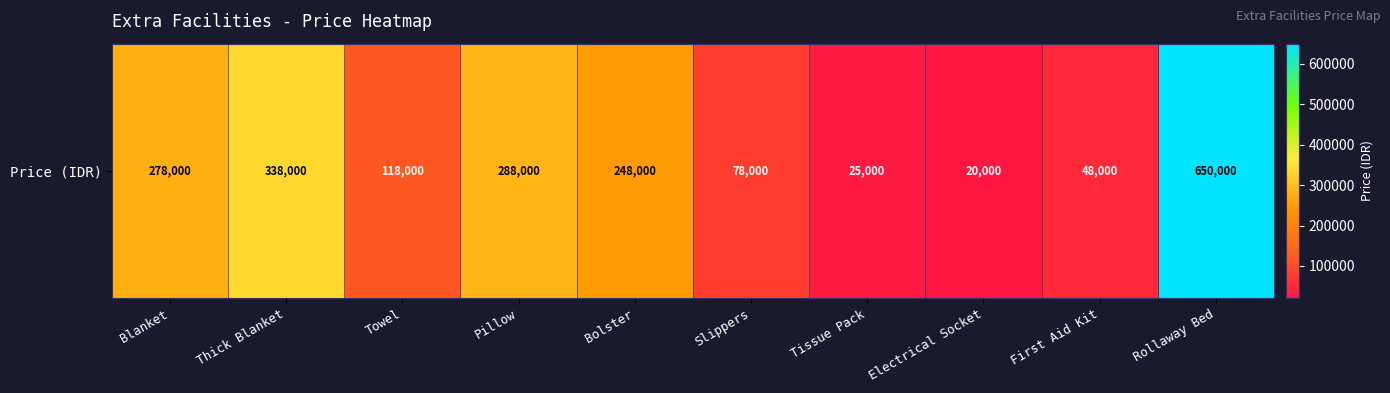

At which label does the data first exceed 248000?

Blanket